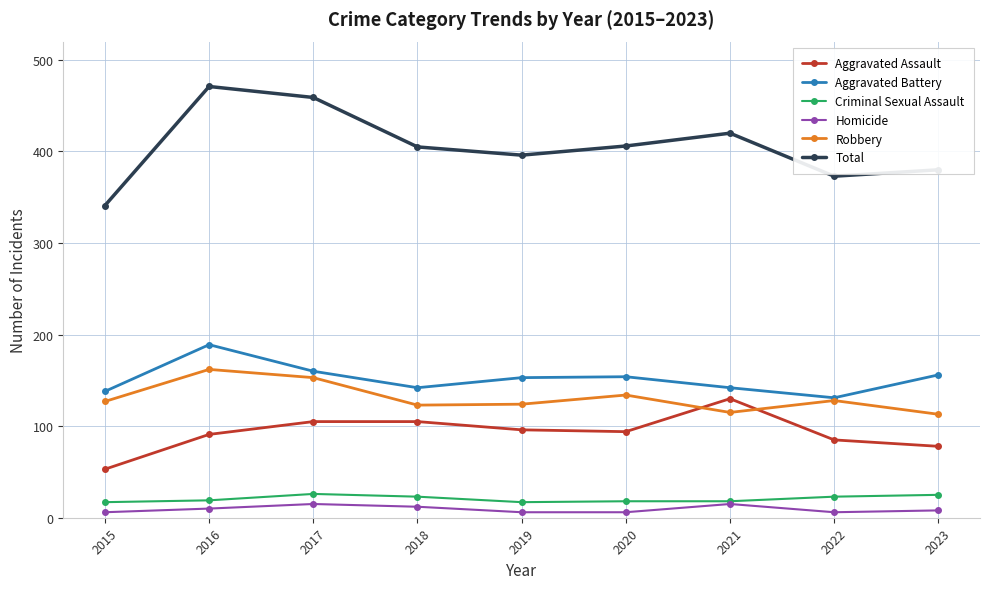

What is the highest value of the Criminal Sexual Assault series?

26